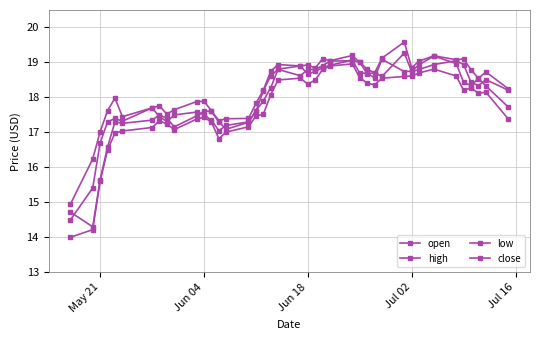

How many distinct data groups are displayed?

4